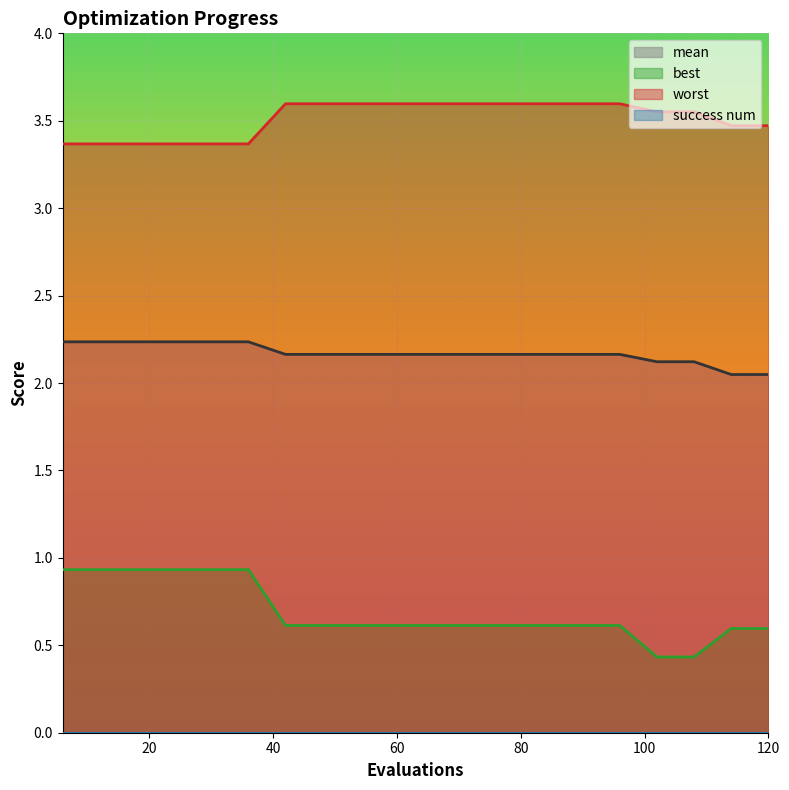

List the labels in order of mean value, smallest first.

114, 120, 102, 108, 42, 48, 54, 60, 66, 72, 78, 84, 90, 96, 6, 12, 18, 24, 30, 36